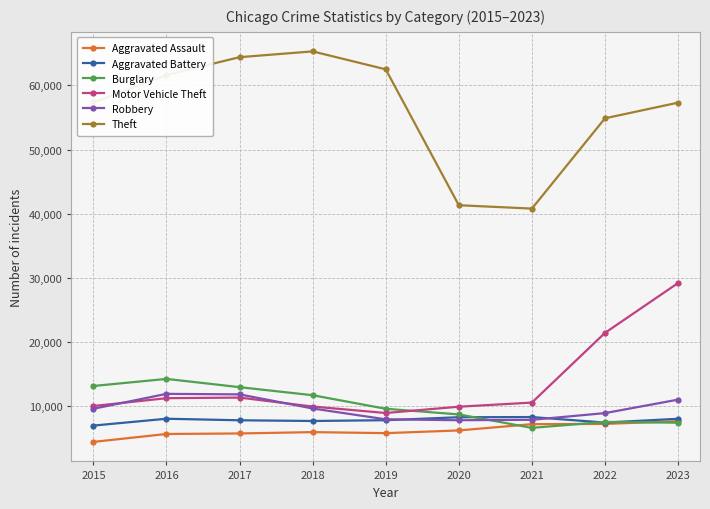

List the series in order of their peak value, highest first.

Theft, Motor Vehicle Theft, Burglary, Robbery, Aggravated Battery, Aggravated Assault